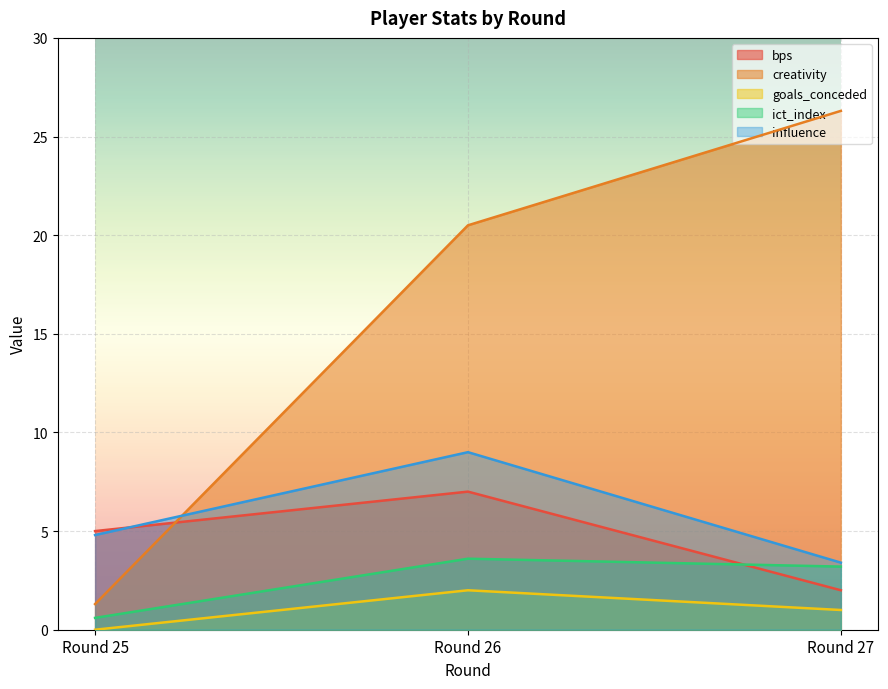

List the labels in order of bps value, largest first.

Round 26, Round 25, Round 27